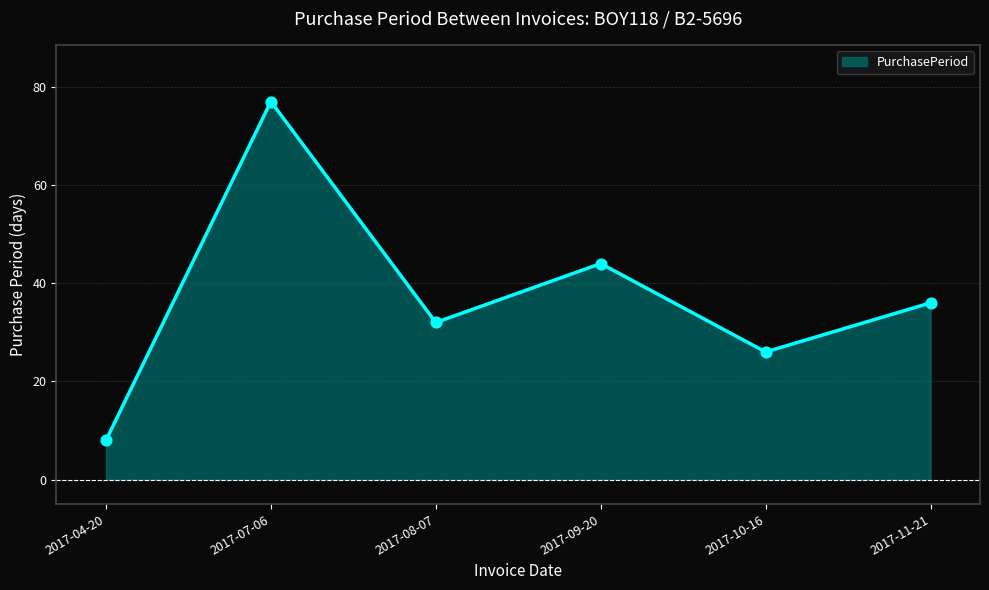

What is the ratio of the value at 2017-11-21 to the value at 2017-09-20?

0.8